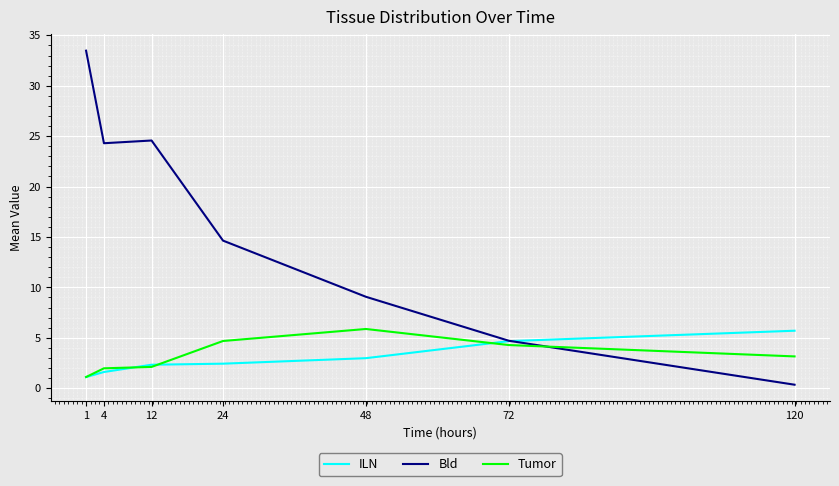

Which series ends up on top after the final intersection of Bld and Tumor?

Tumor